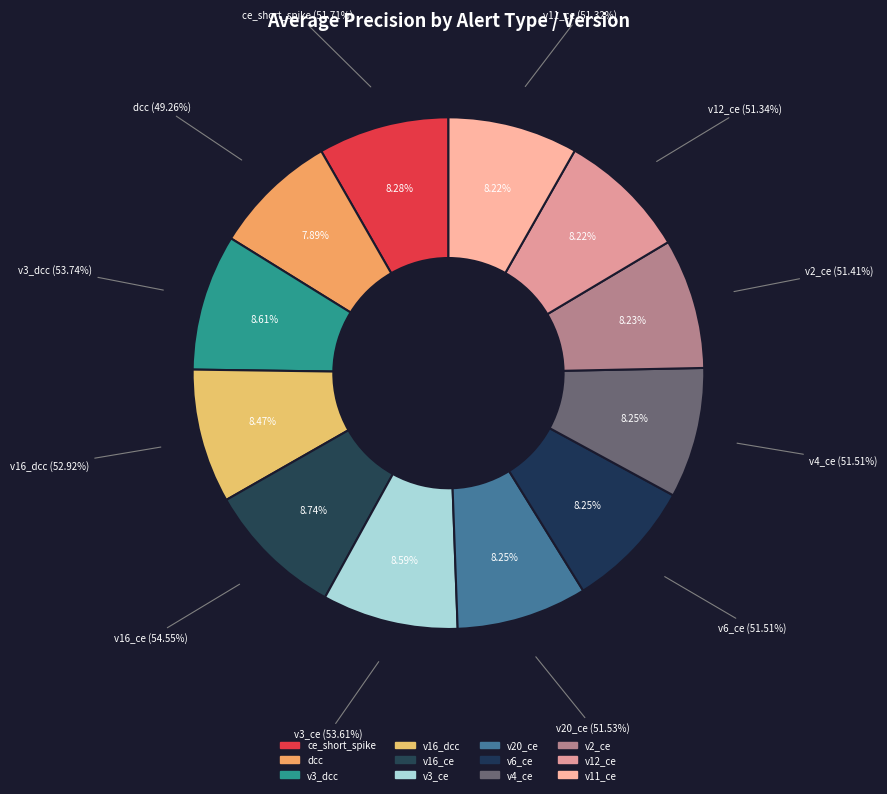

Is there a majority slice in this chart?

No